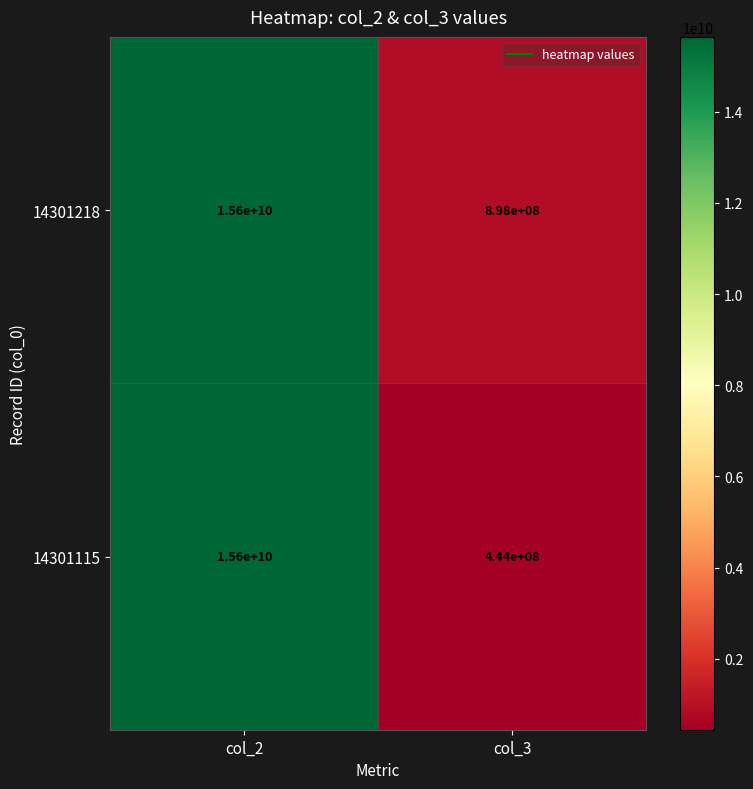

What is the smallest value displayed?

444000000